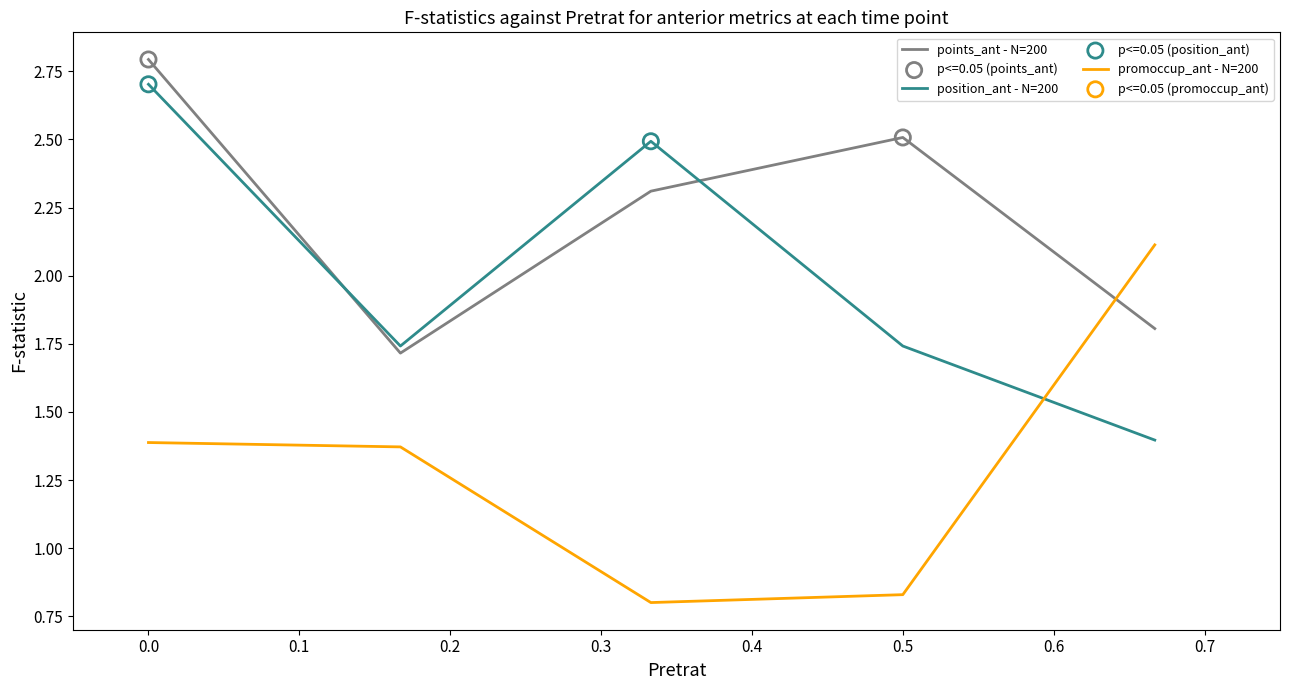

Which series has the largest total across all categories?

points_ant - N=200